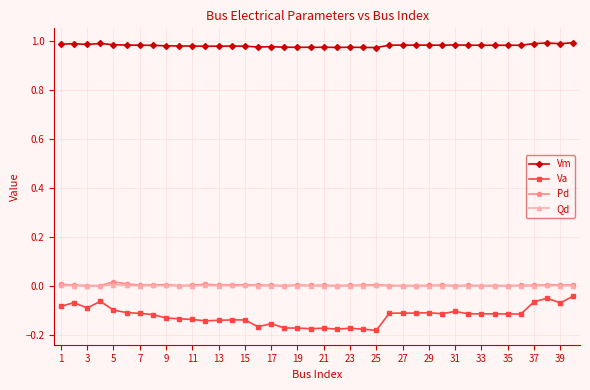

Which series has the largest total across all categories?

Vm